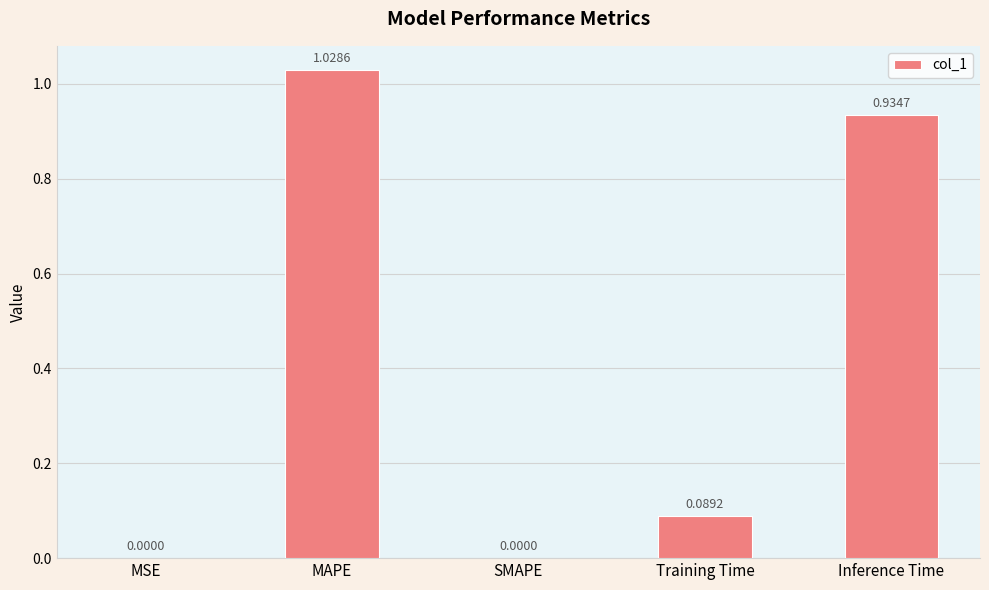

What is the sum of all values?

2.1